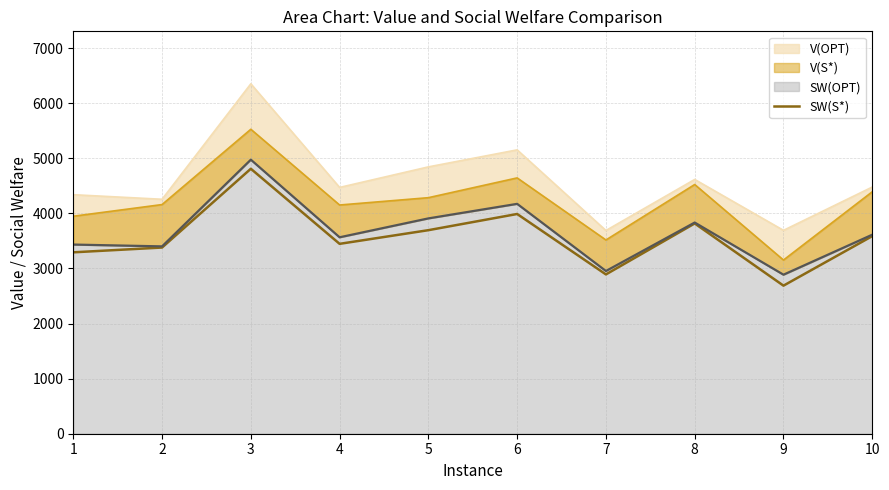

What value does the data have at 7, to the nearest 50?

2900